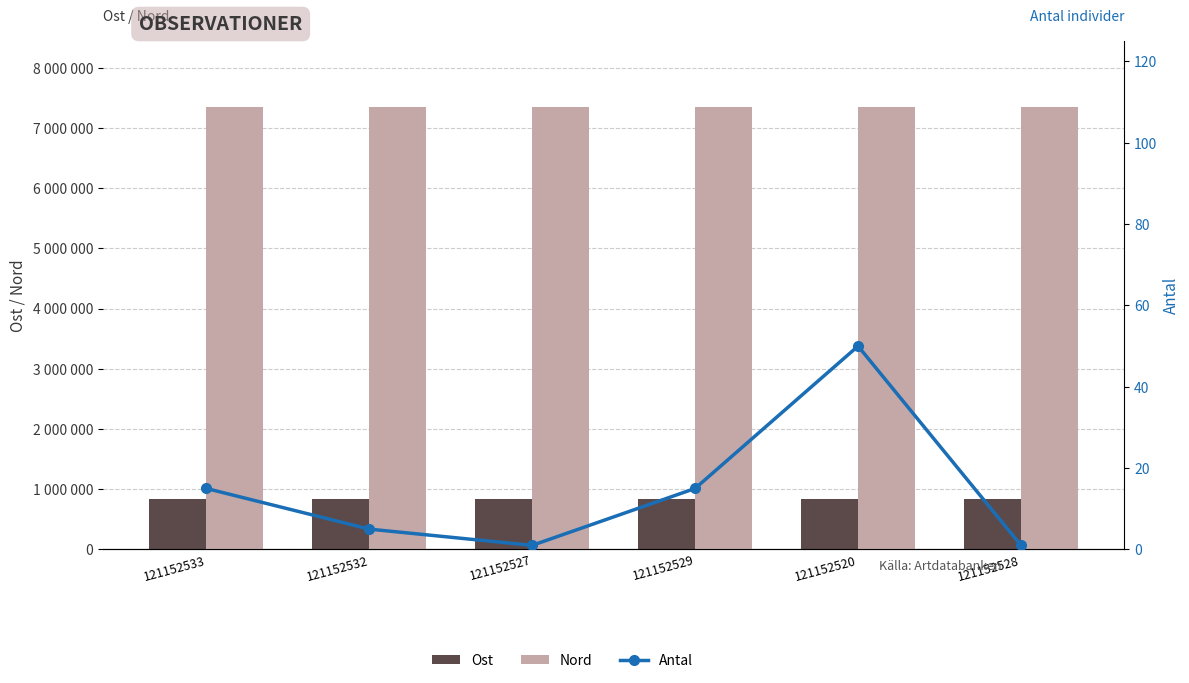

What are all the series names shown in the legend?

Ost, Nord, Antal